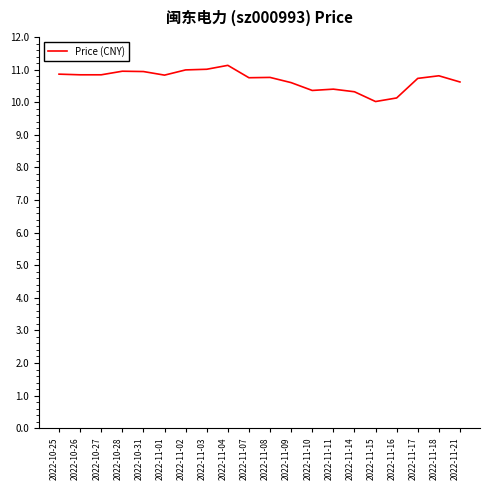

Which label corresponds to the smallest value in the chart?

2022-11-15